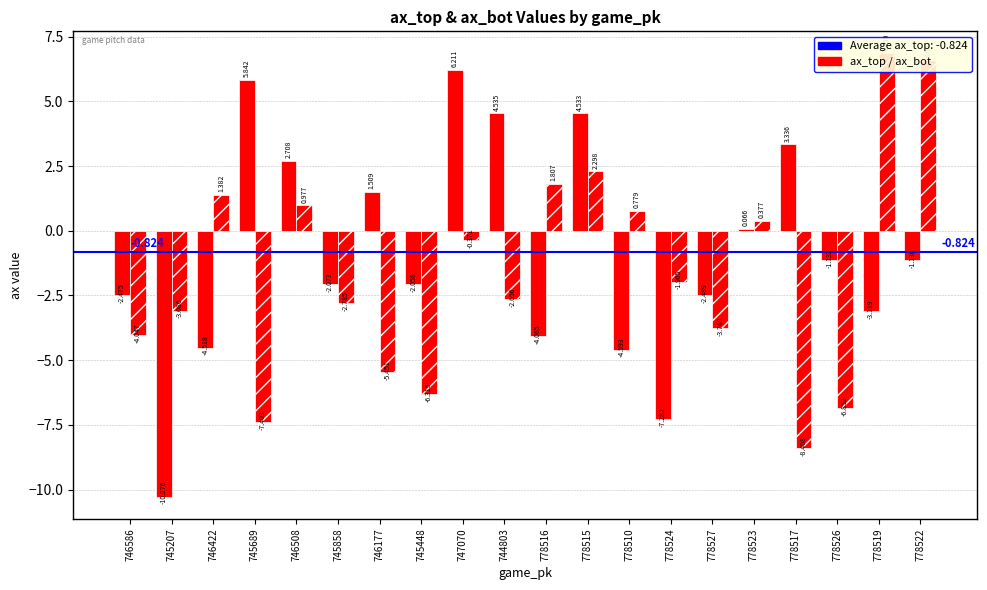

How many bars are there in total?

40